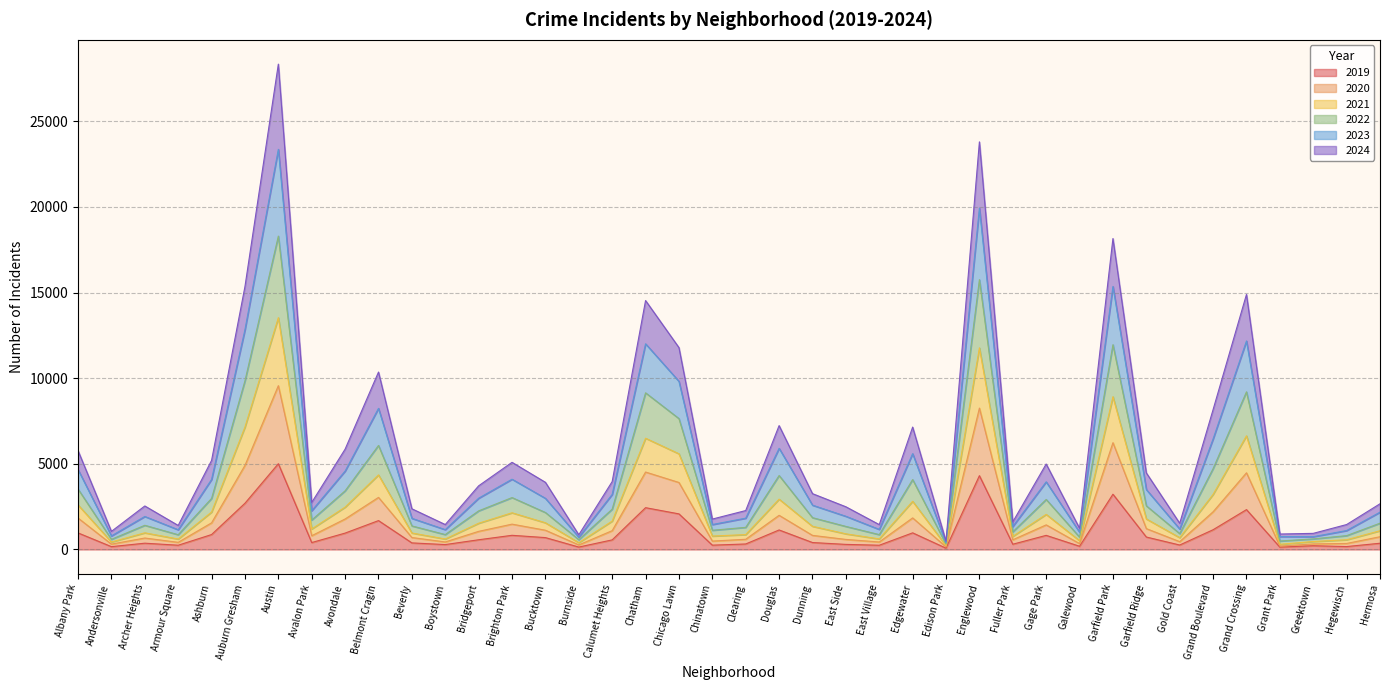

At which label does 2024 reach its peak?

Austin